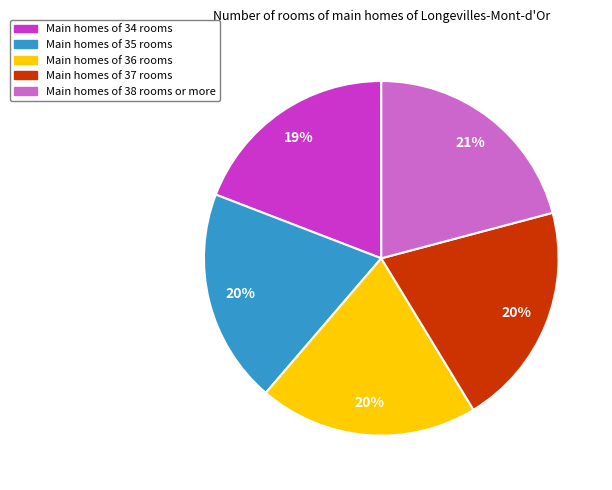

Is there a majority slice in this chart?

No